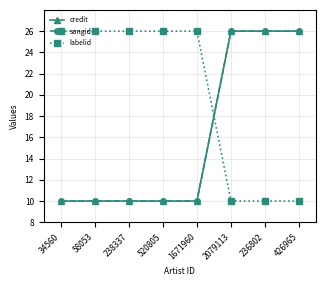

After their last crossing, which series has the higher values: labelid or songid?

songid